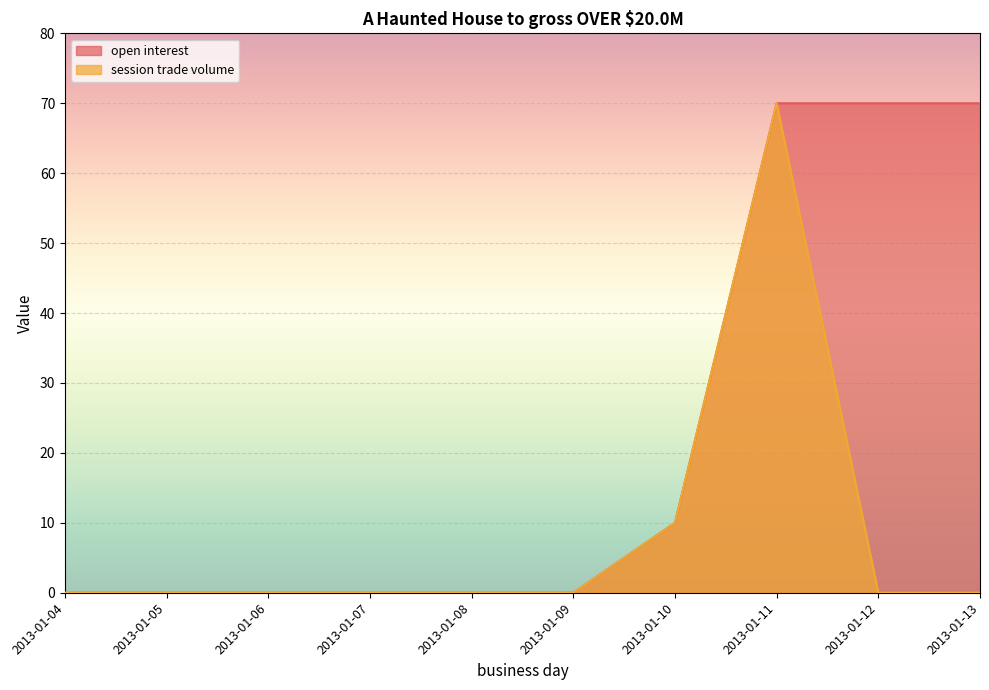

True or false: session trade volume and open interest intersect in this chart.

False